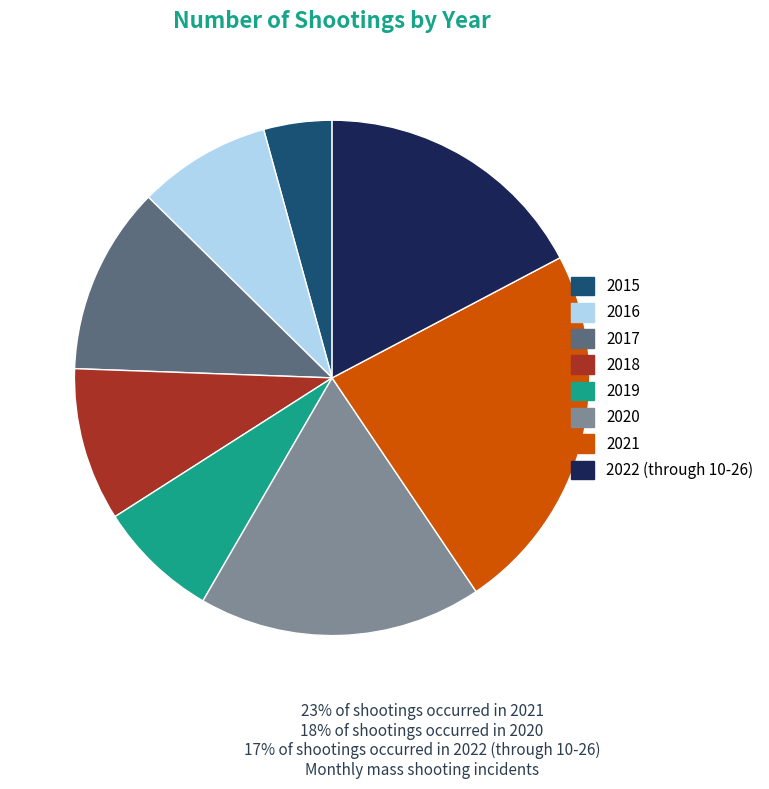

Is the sum of 2016 and 2022 (through 10-26) greater than half?

No